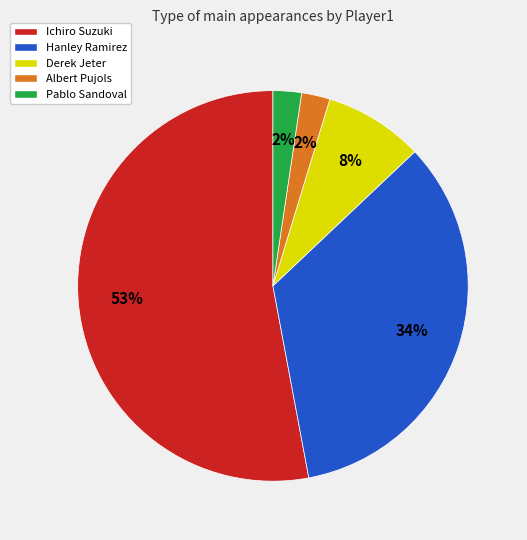

Count the number of slices in the pie.

5